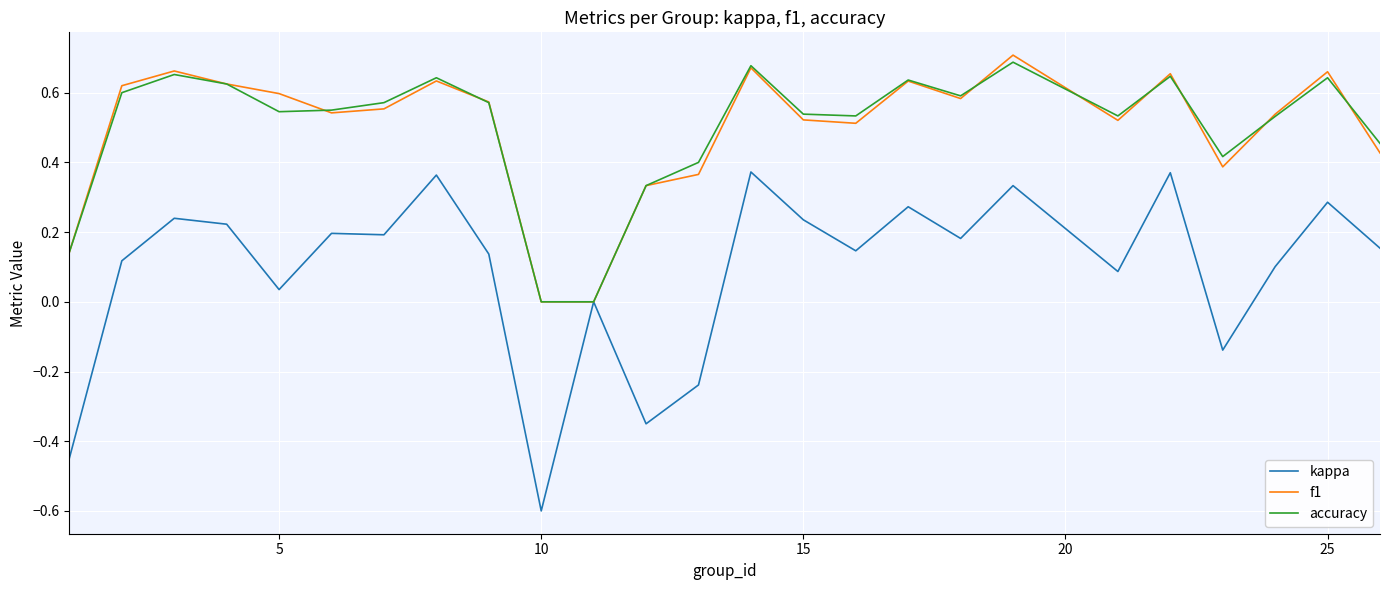

What are all the series names shown in the legend?

kappa, f1, accuracy